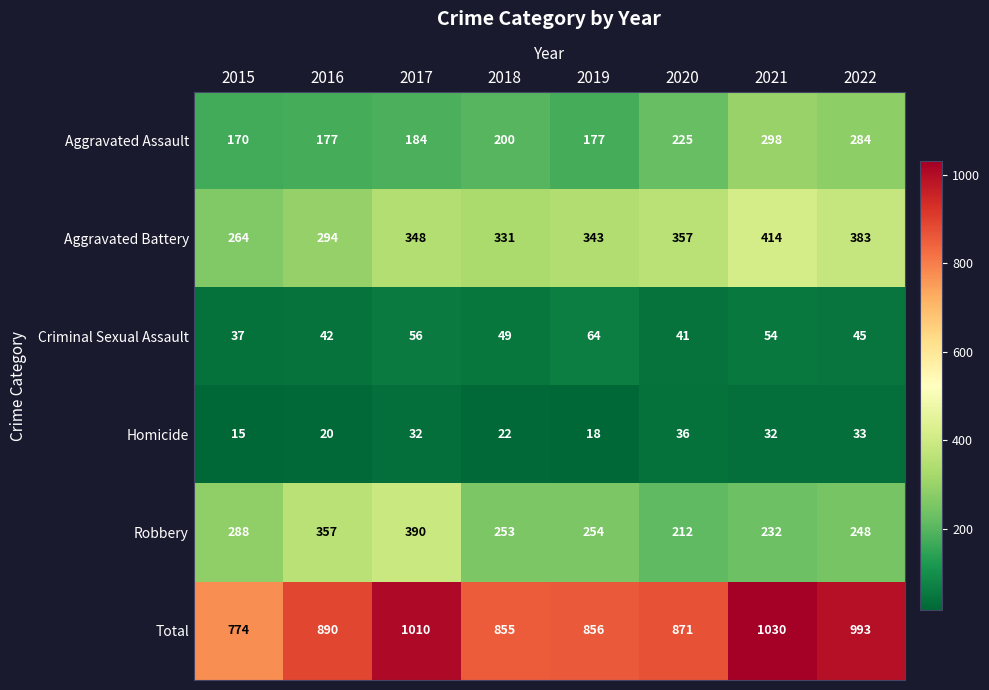

True or false: Homicide has a value of 33 at 2022.

True